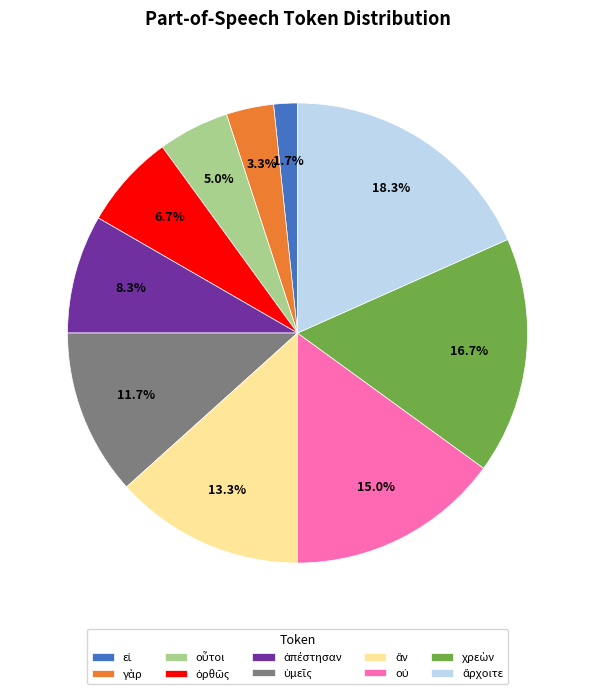

Is there any slice that represents more than half of the pie?

No